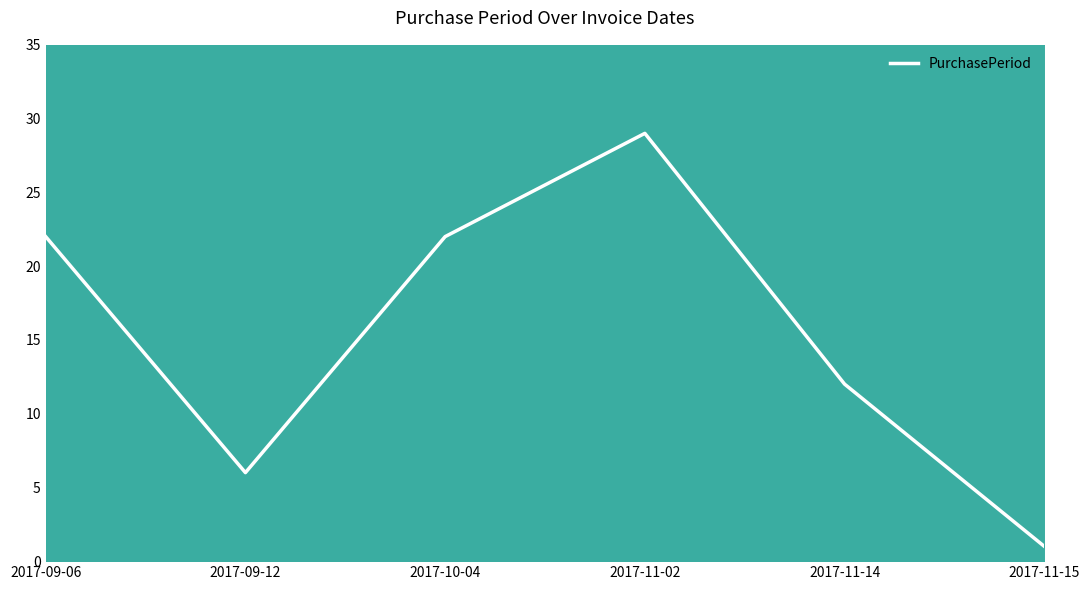

What is the label of the 4th point from the right?

2017-10-04